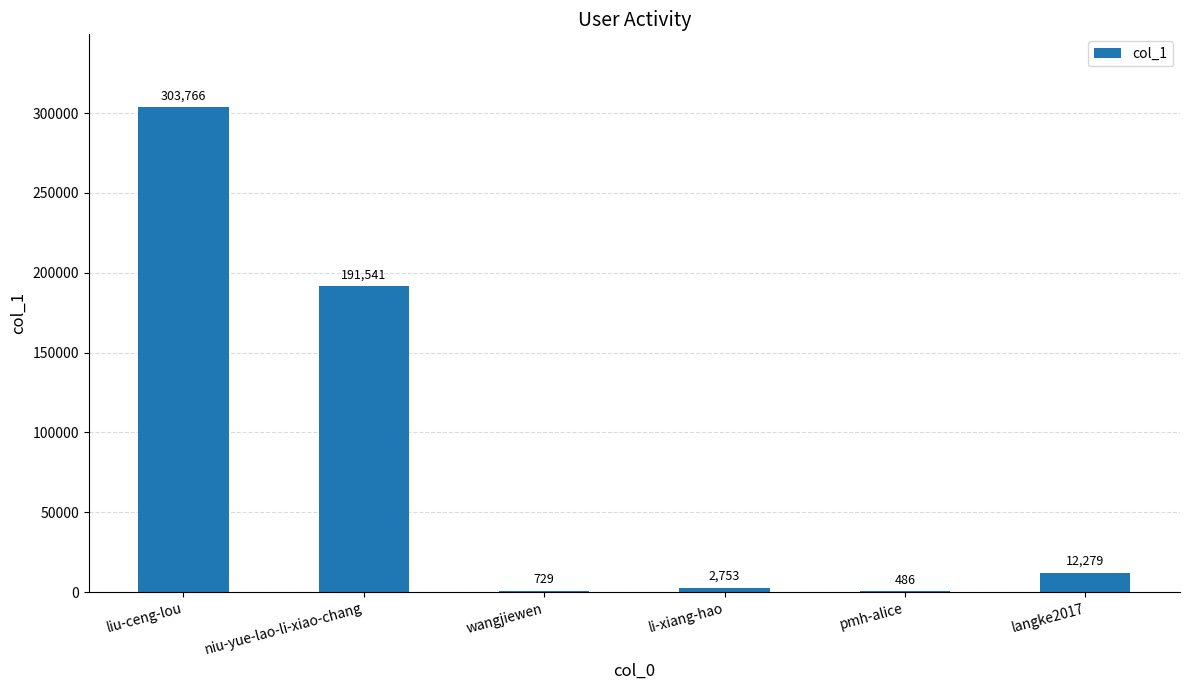

Read the value at langke2017, to the nearest 50.

12300